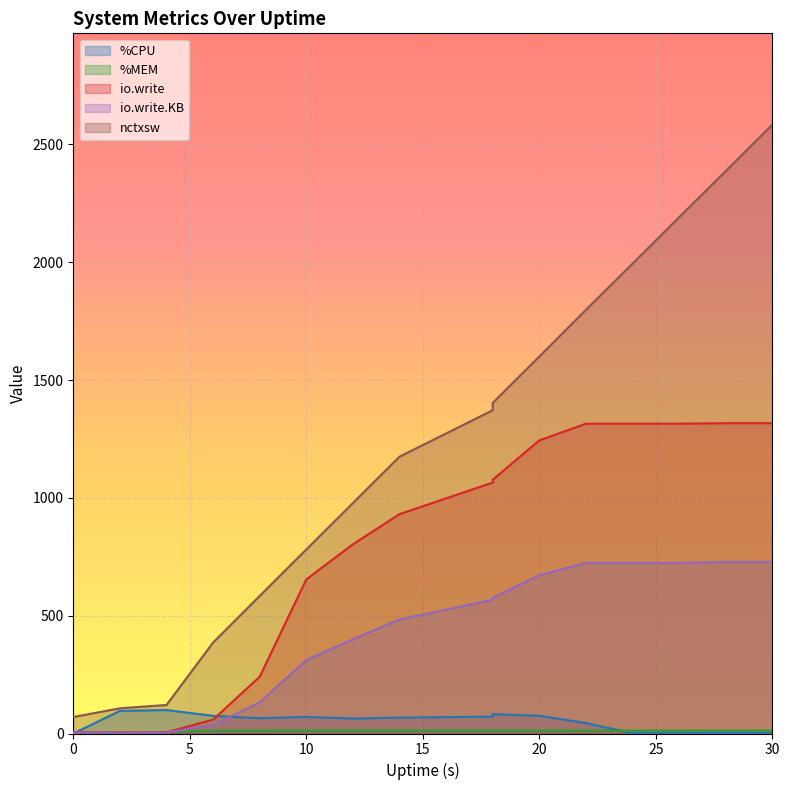

How many data points in %CPU are above 67?

8